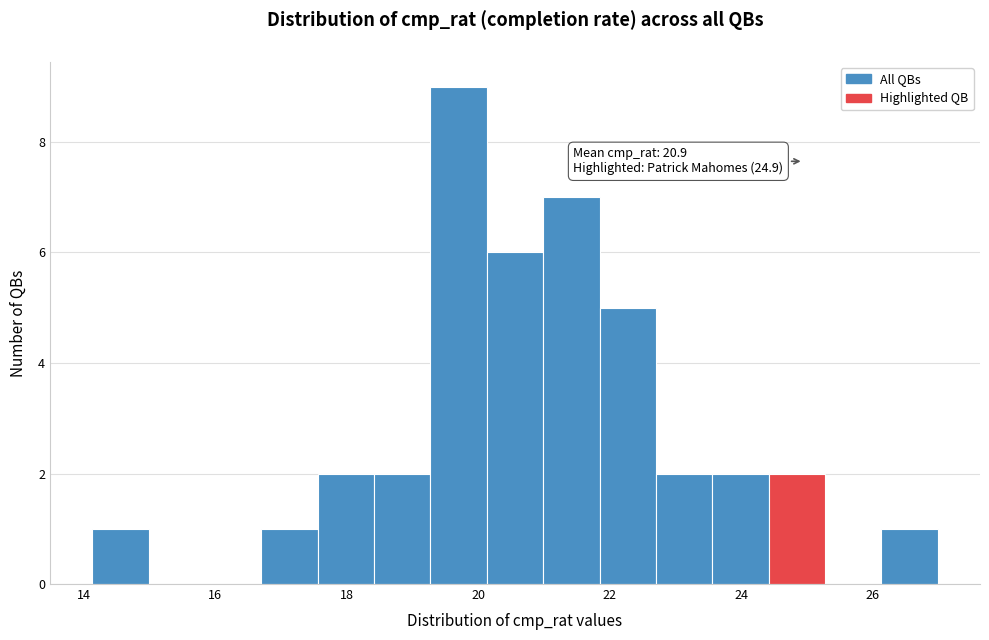

Over which range of the x-axis is the bar tallest?

19.2 to 20.2